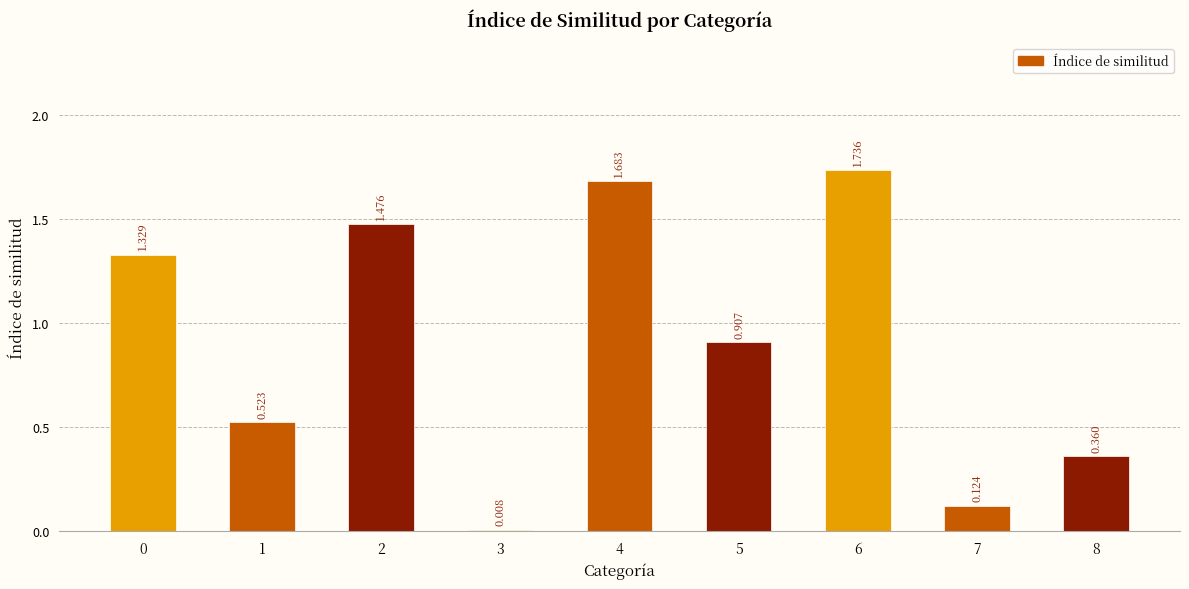

Which has a higher value, 1 or 2?

2